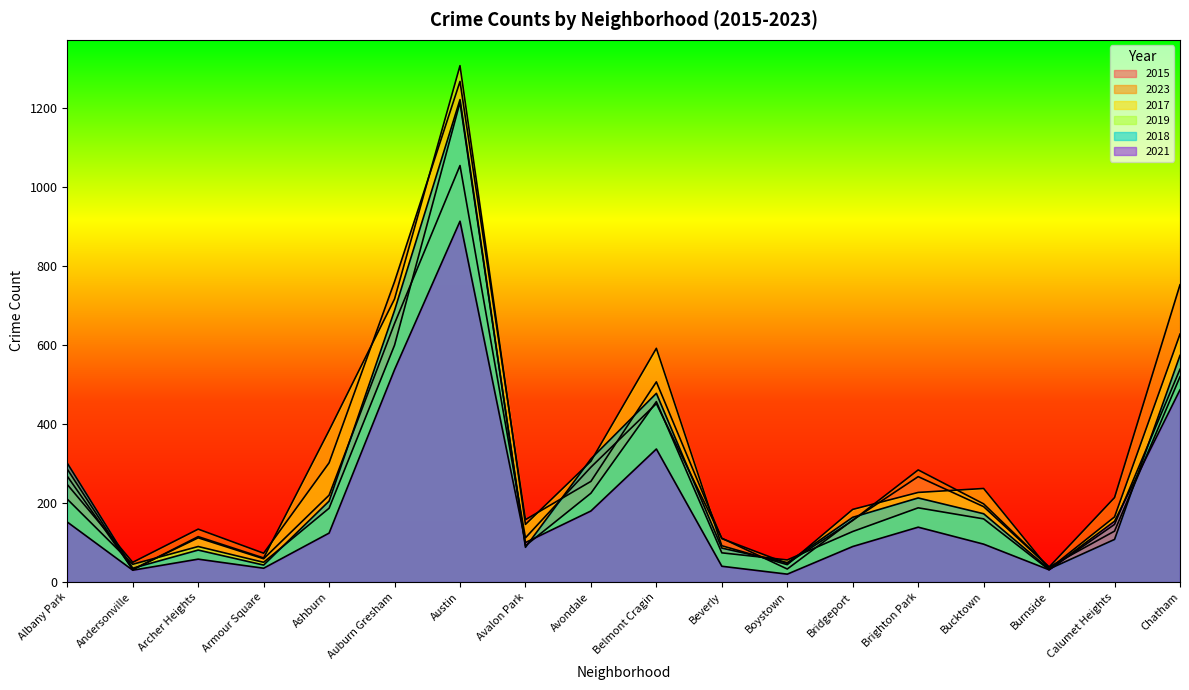

The value of 2023 at Ashburn is 302. True or false?

True